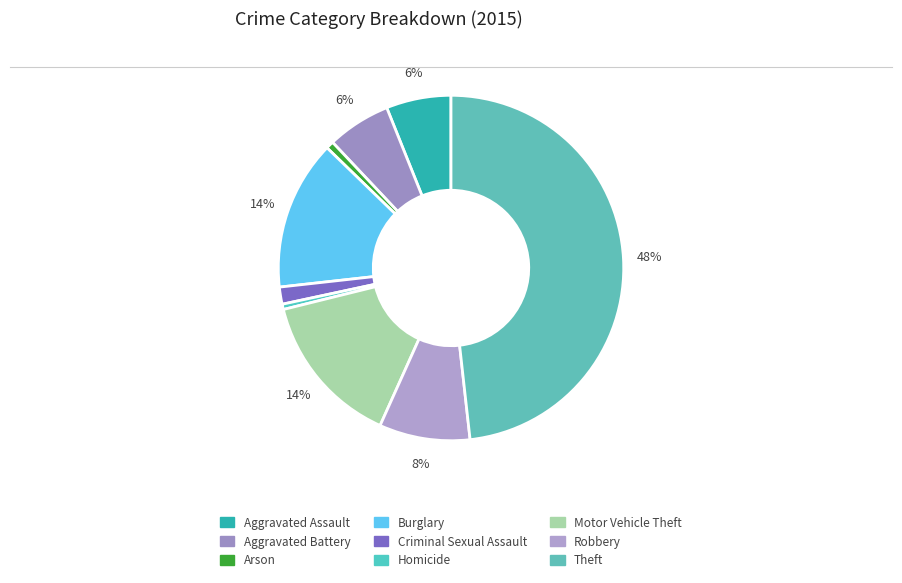

Is there any slice that represents more than half of the pie?

No